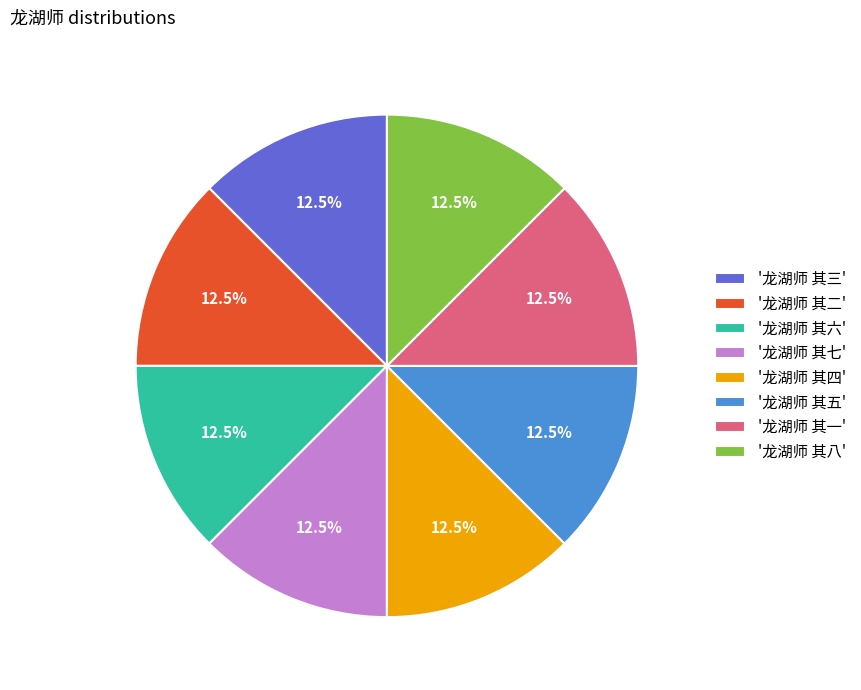

What is the total percentage of '龙湖师 其四' and '龙湖师 其六'?

25.0%